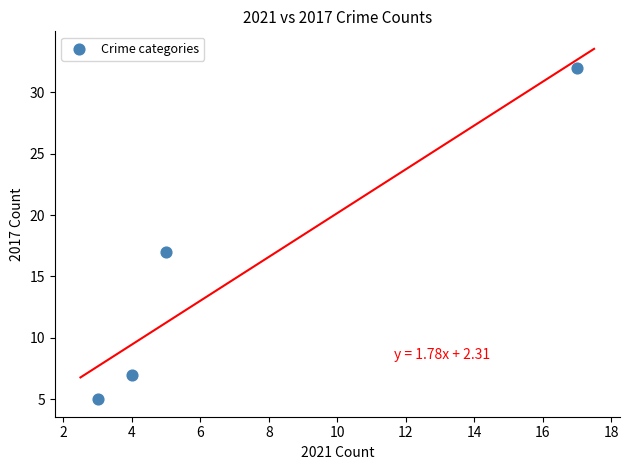

What Y value in the scatter plot is closest to 18?

17